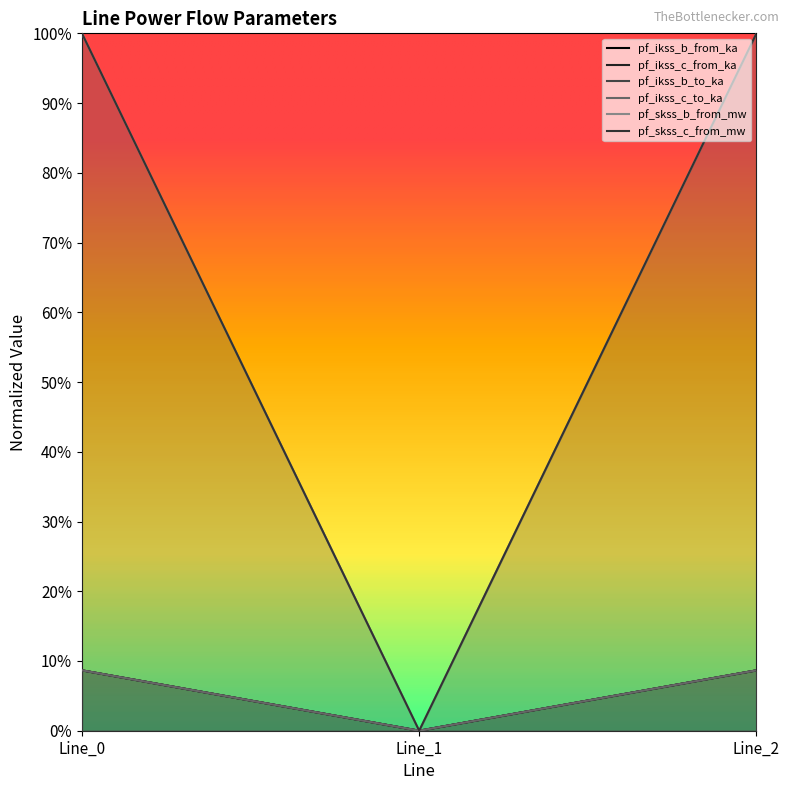

List the series in order of their peak value, highest first.

pf_skss_b_from_mw, pf_skss_c_from_mw, pf_ikss_b_from_ka, pf_ikss_c_from_ka, pf_ikss_b_to_ka, pf_ikss_c_to_ka